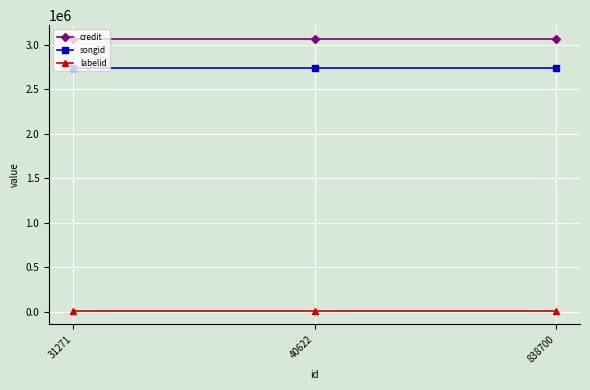

List the series in order of their peak value, highest first.

credit, songid, labelid